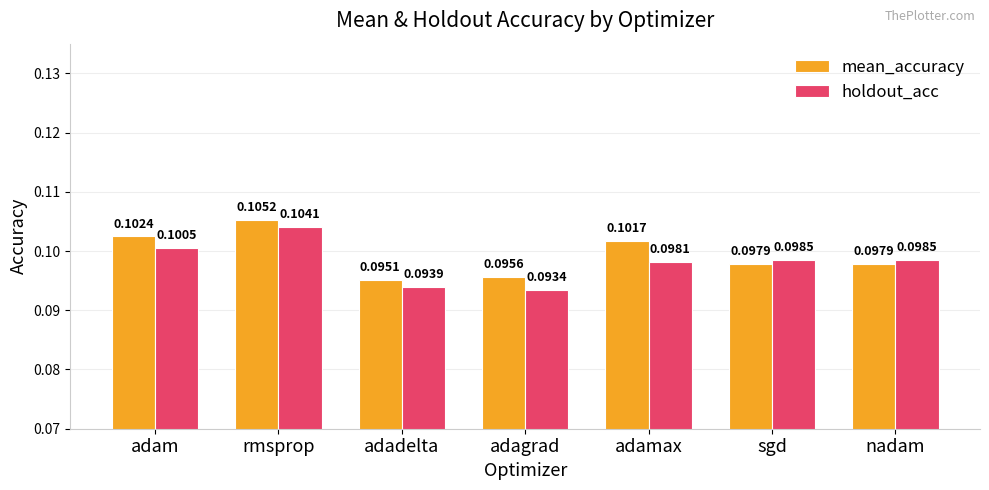

At which label does mean_accuracy reach its peak?

rmsprop